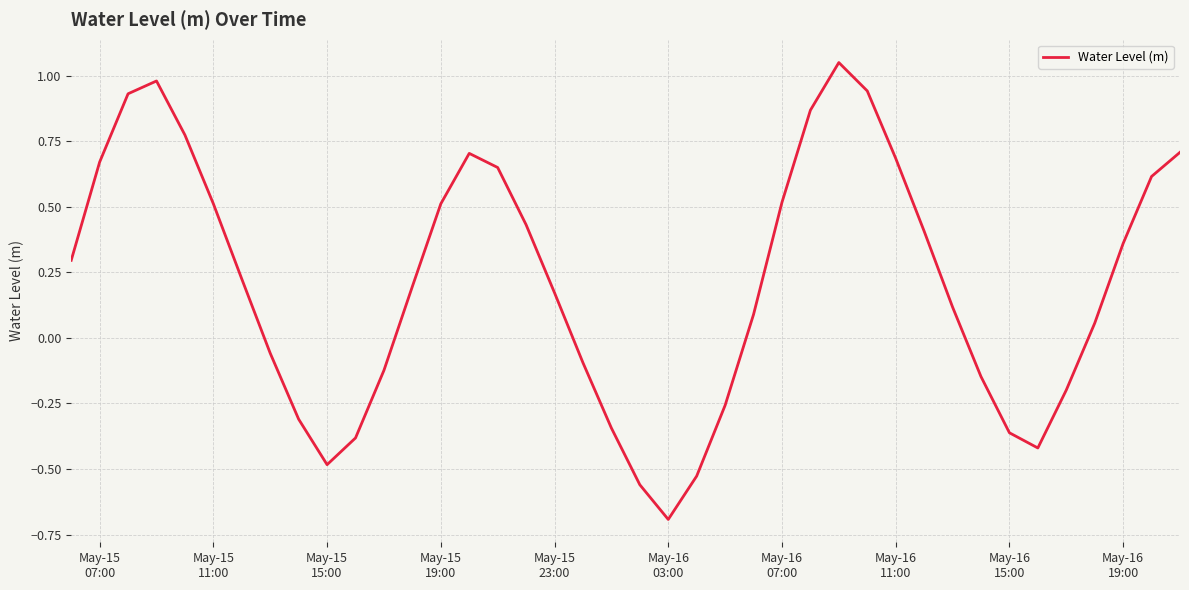

How many values are below 0?

15